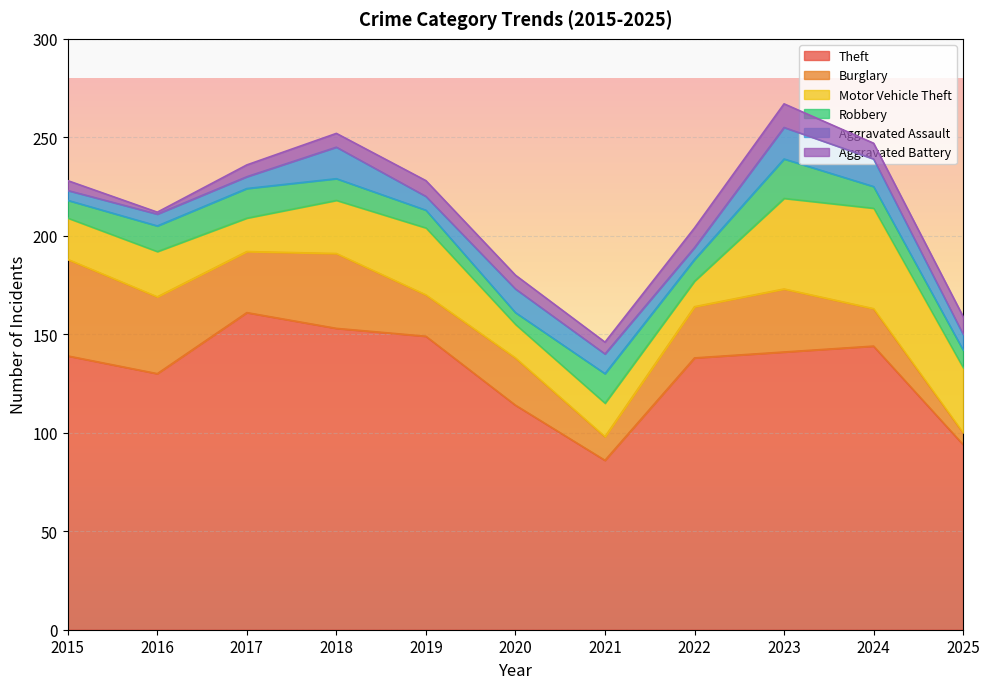

What is the maximum value for Theft?

161